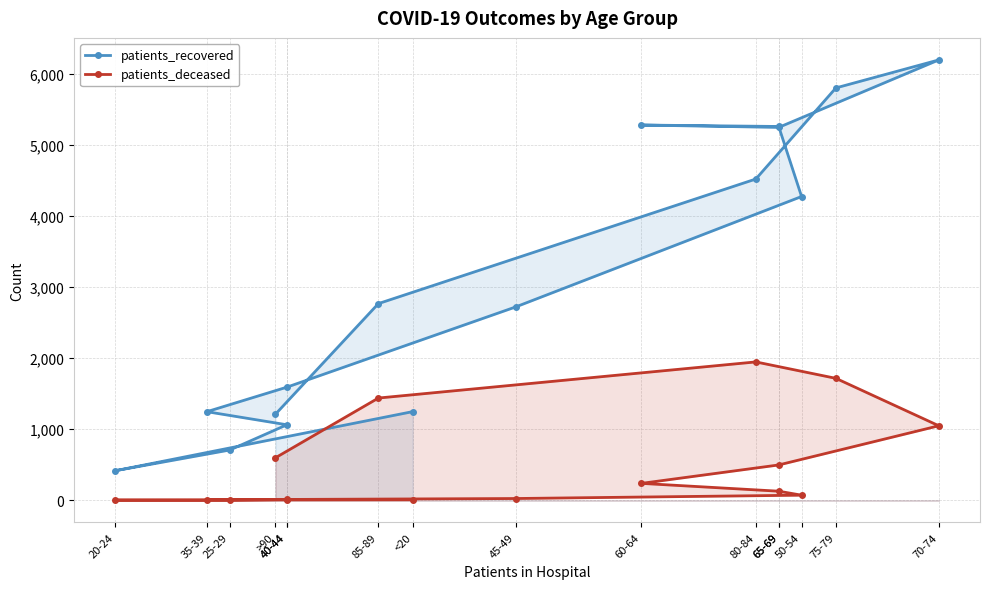

The value of patients_recovered at 65-69 is 5244. True or false?

True